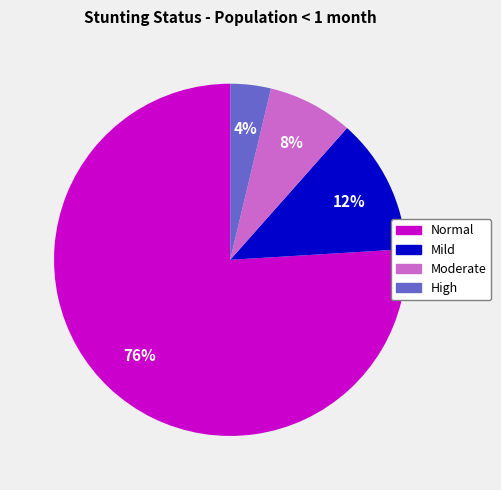

To the nearest percent, what is the difference between the largest and smallest slice percentages?

72%